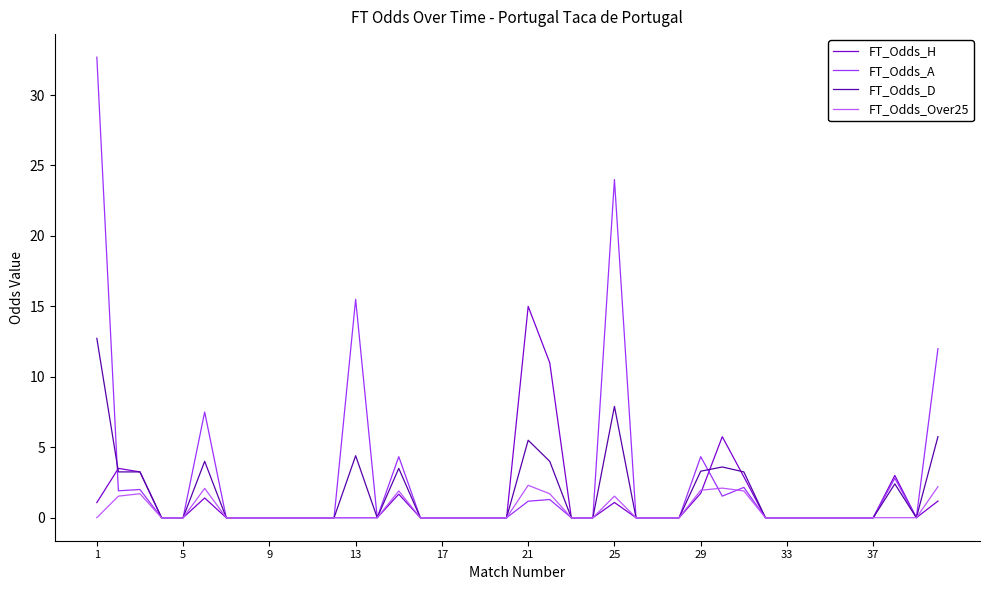

What are all the series names shown in the legend?

FT_Odds_H, FT_Odds_A, FT_Odds_D, FT_Odds_Over25